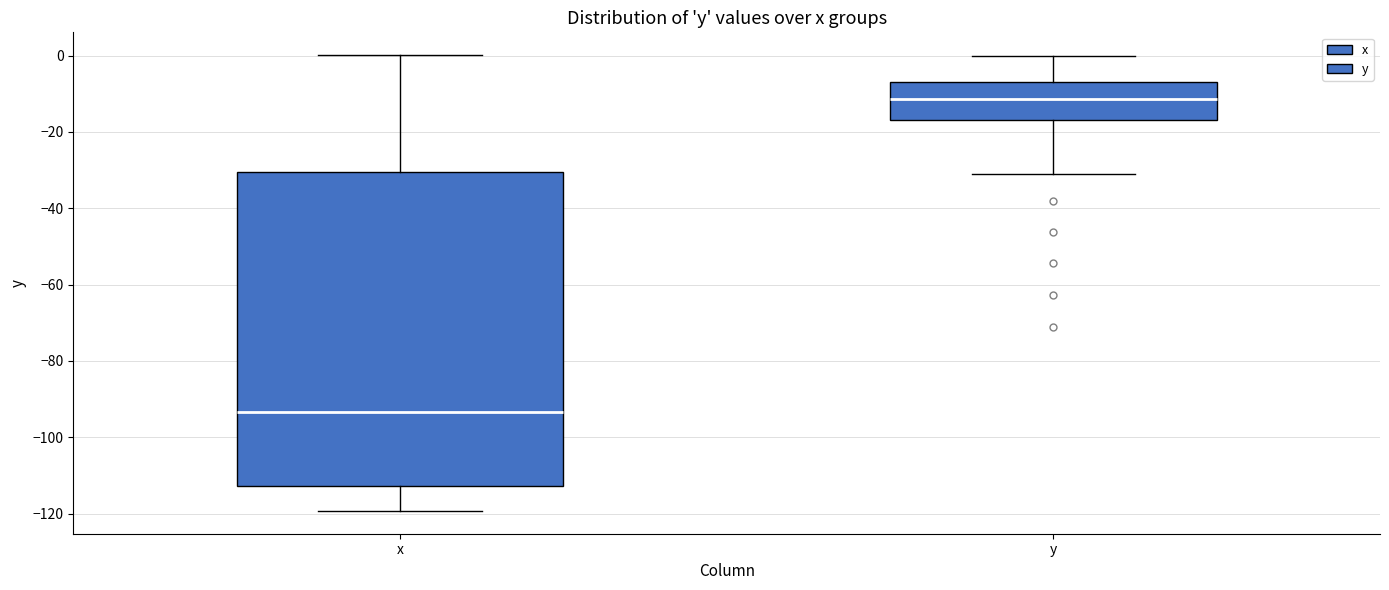

Reading left to right, read every box against the y-axis: the position of its median line, the range the box covers, and the ends of its whiskers. The values are not printed on the chart, so give them approximately, as read against the axis.

x: median -94, box -112 to -30, whiskers -120 to 0
y: median -12, box -16 to -6, whiskers -30 to 0